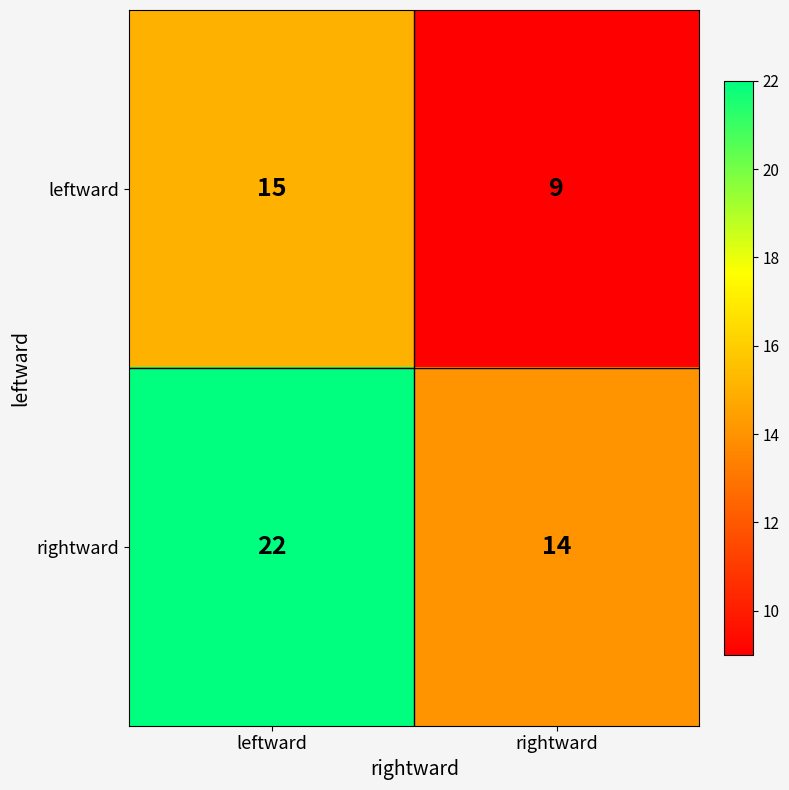

What is the sum of the leftward values at leftward and rightward?

24